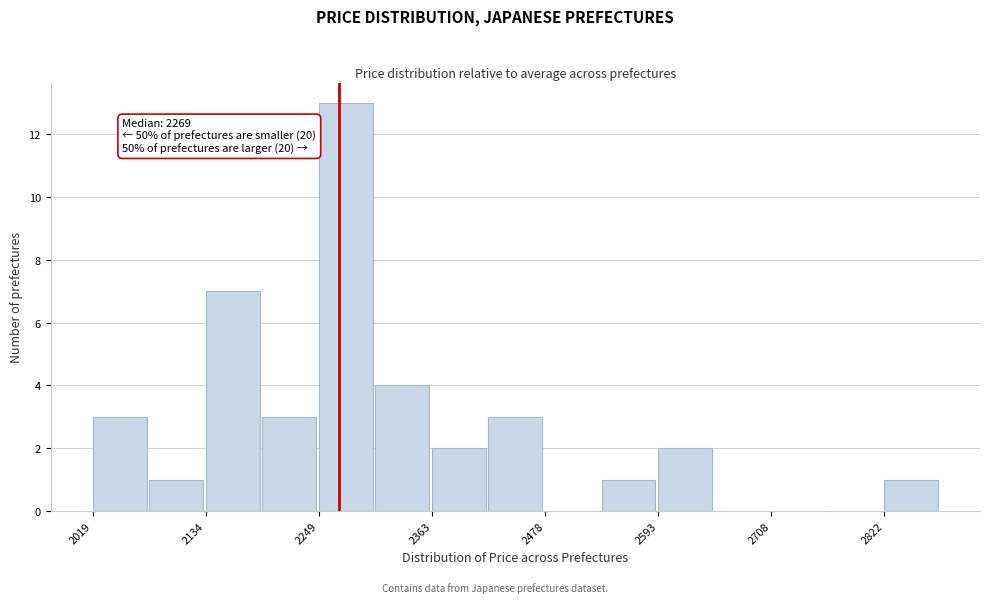

Around what value on the x-axis is the tallest bar? Give the approximate position of its centre, as read against the axis.

2280